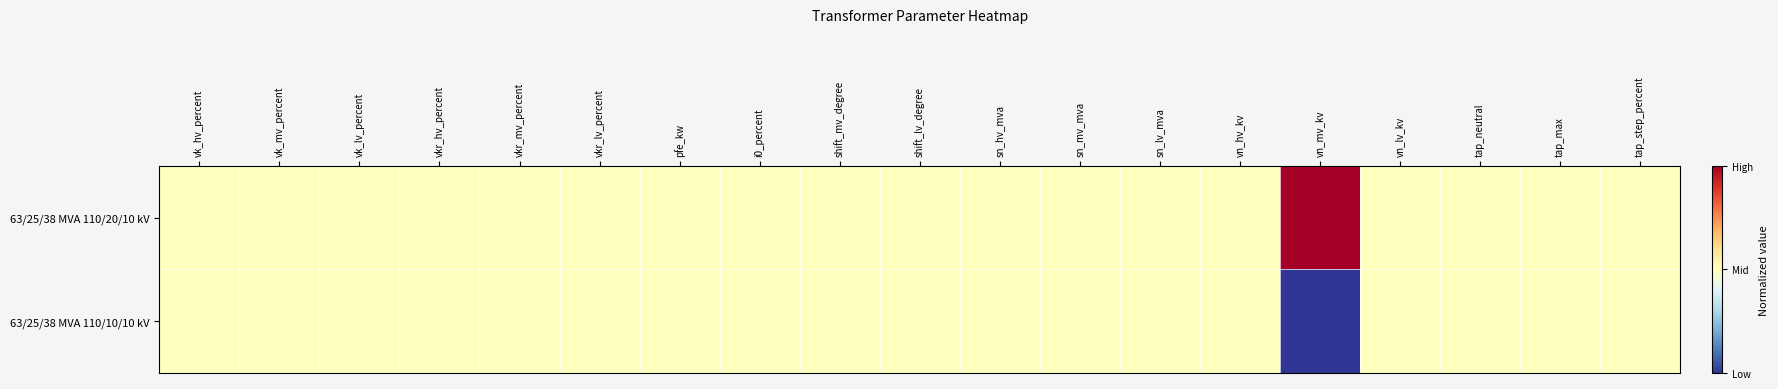

Reading left to right, extract all data points from this chart.

63/25/38 MVA 110/20/10 kV: vk_hv_percent=0.5	vk_mv_percent=0.5	vk_lv_percent=0.5	vkr_hv_percent=0.5	vkr_mv_percent=0.5	vkr_lv_percent=0.5	pfe_kw=0.5	i0_percent=0.5	shift_mv_degree=0.5	shift_lv_degree=0.5	sn_hv_mva=0.5	sn_mv_mva=0.5	sn_lv_mva=0.5	vn_hv_kv=0.5	vn_mv_kv=1.0	vn_lv_kv=0.5	tap_neutral=0.5	tap_max=0.5	tap_step_percent=0.5
63/25/38 MVA 110/10/10 kV: vk_hv_percent=0.5	vk_mv_percent=0.5	vk_lv_percent=0.5	vkr_hv_percent=0.5	vkr_mv_percent=0.5	vkr_lv_percent=0.5	pfe_kw=0.5	i0_percent=0.5	shift_mv_degree=0.5	shift_lv_degree=0.5	sn_hv_mva=0.5	sn_mv_mva=0.5	sn_lv_mva=0.5	vn_hv_kv=0.5	vn_mv_kv=0.0	vn_lv_kv=0.5	tap_neutral=0.5	tap_max=0.5	tap_step_percent=0.5